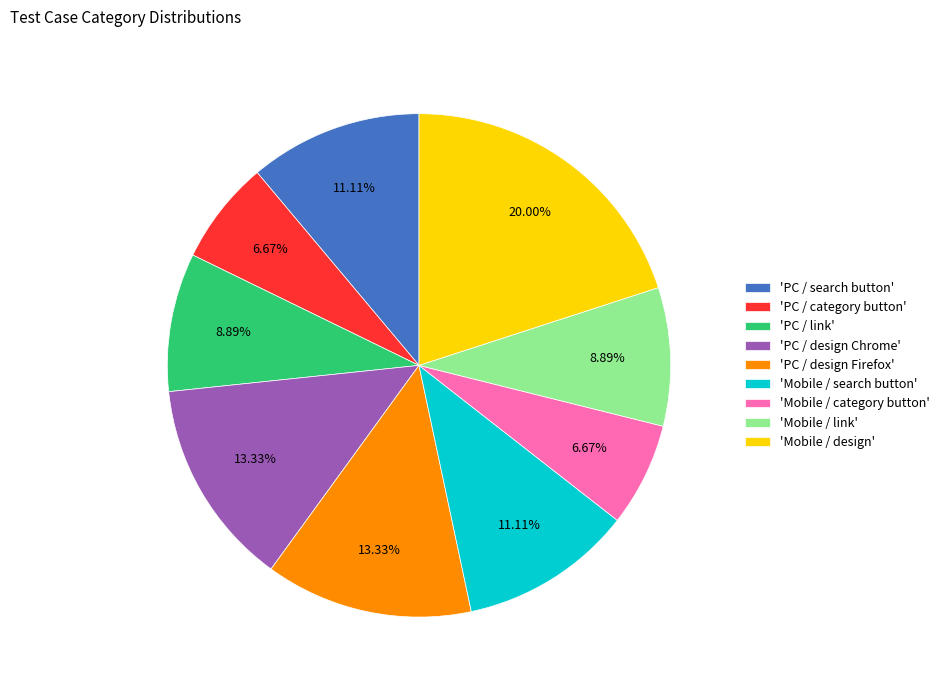

Is there a majority slice in this chart?

No